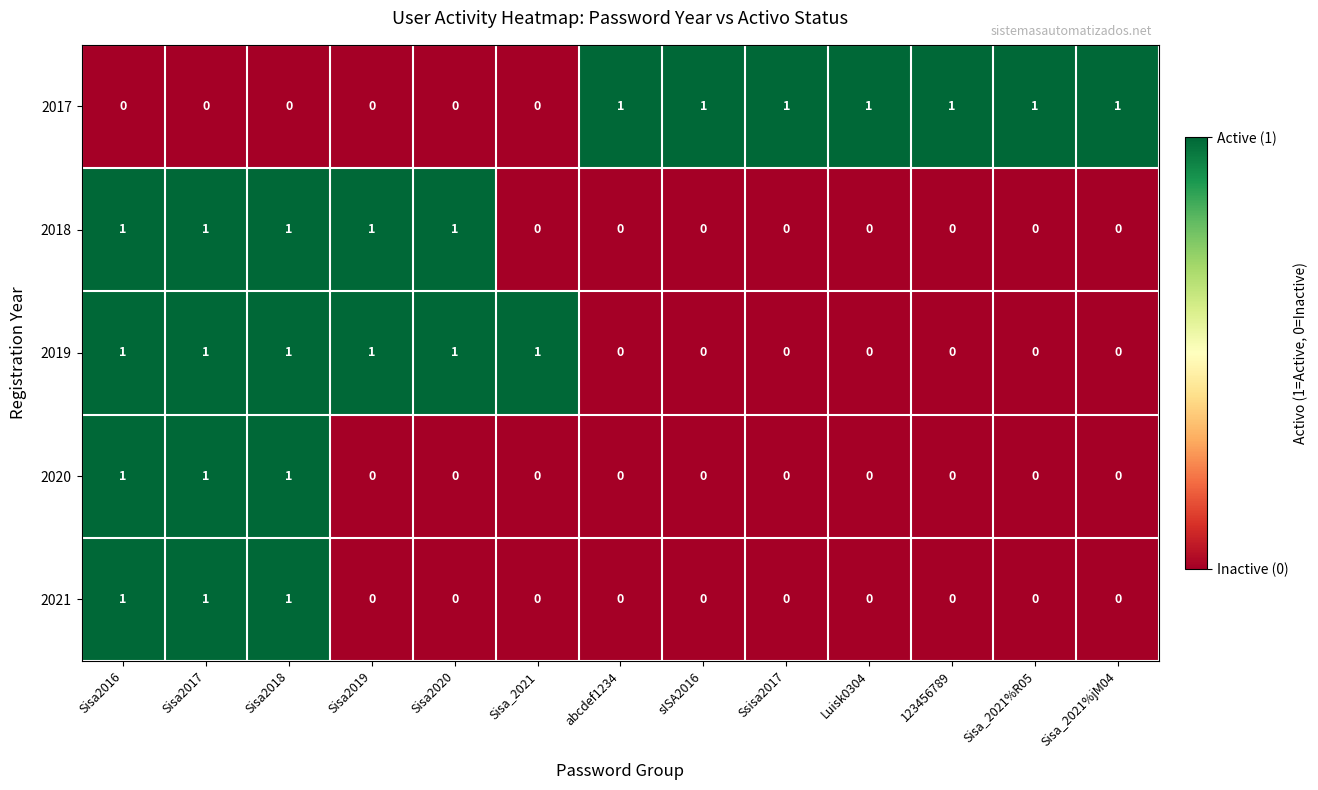

The value of 2018 at Sisa2016 is 1. True or false?

True